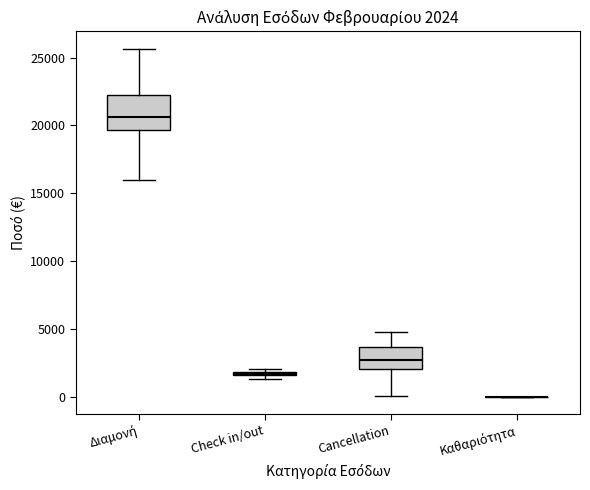

Which box is the tallest, from its lower edge to its upper edge?

Διαμονή